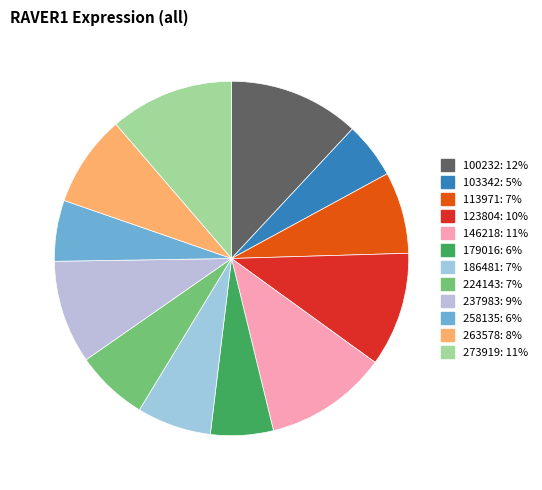

Count the number of slices in the pie.

12